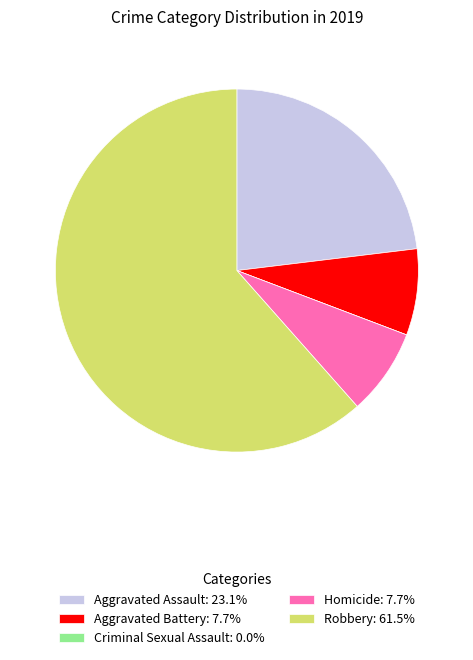

Is there any slice that represents more than half of the pie?

Yes